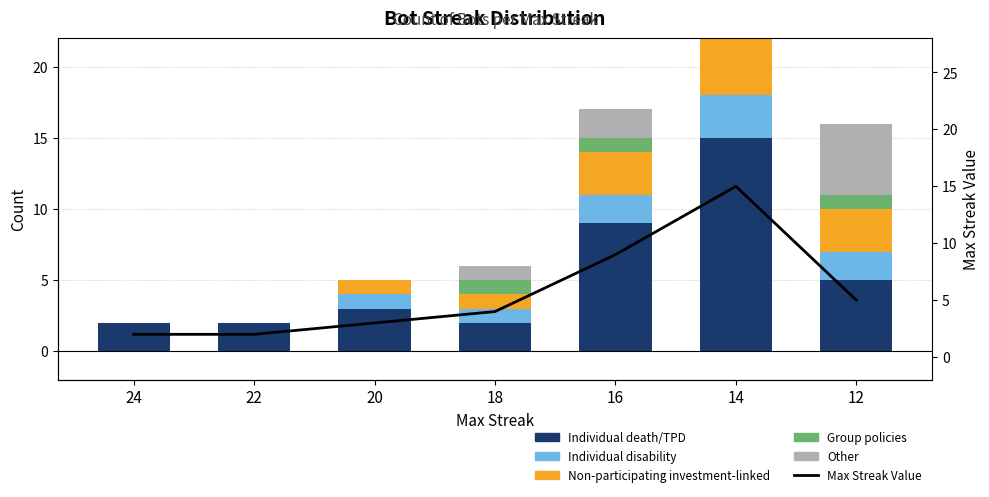

What is the difference between the maximum and minimum values in the Individual disability series?

3